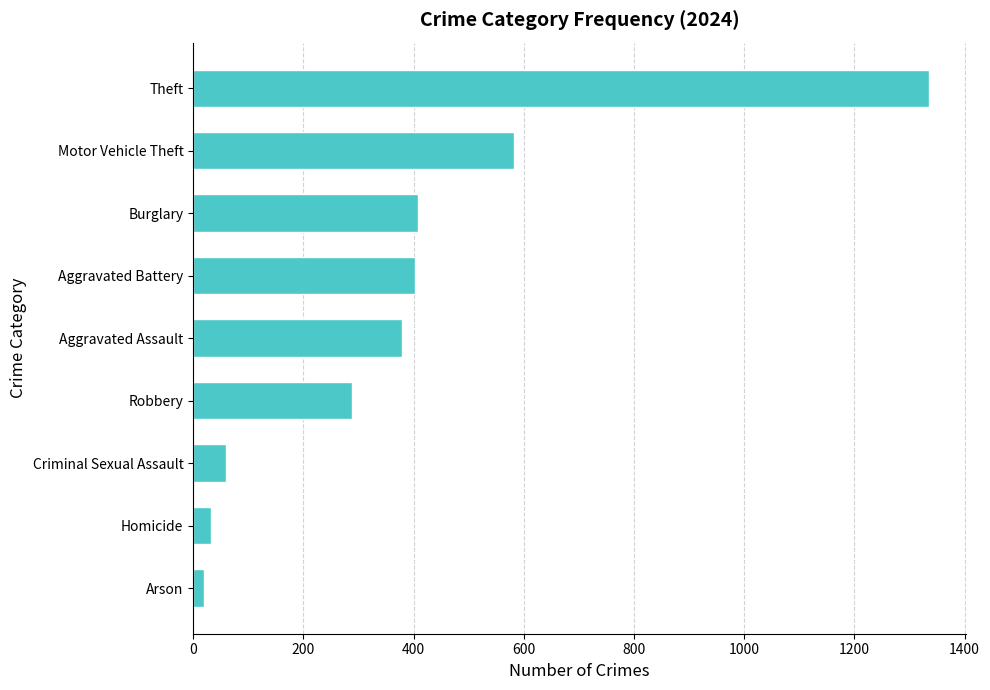

The chart shows a value of 1335 at Theft. True or false?

True